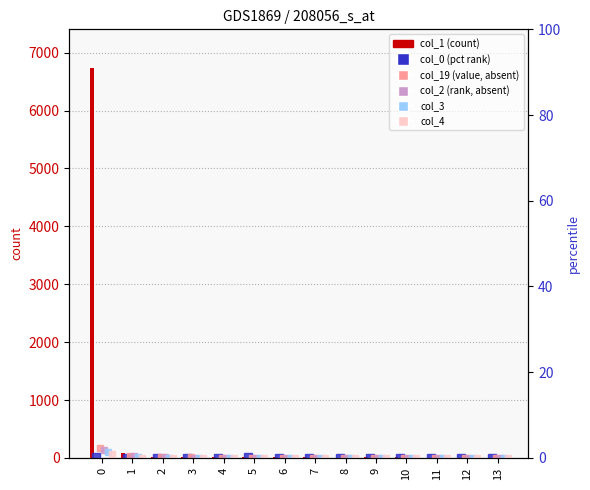

How many series are shown in this chart?

6